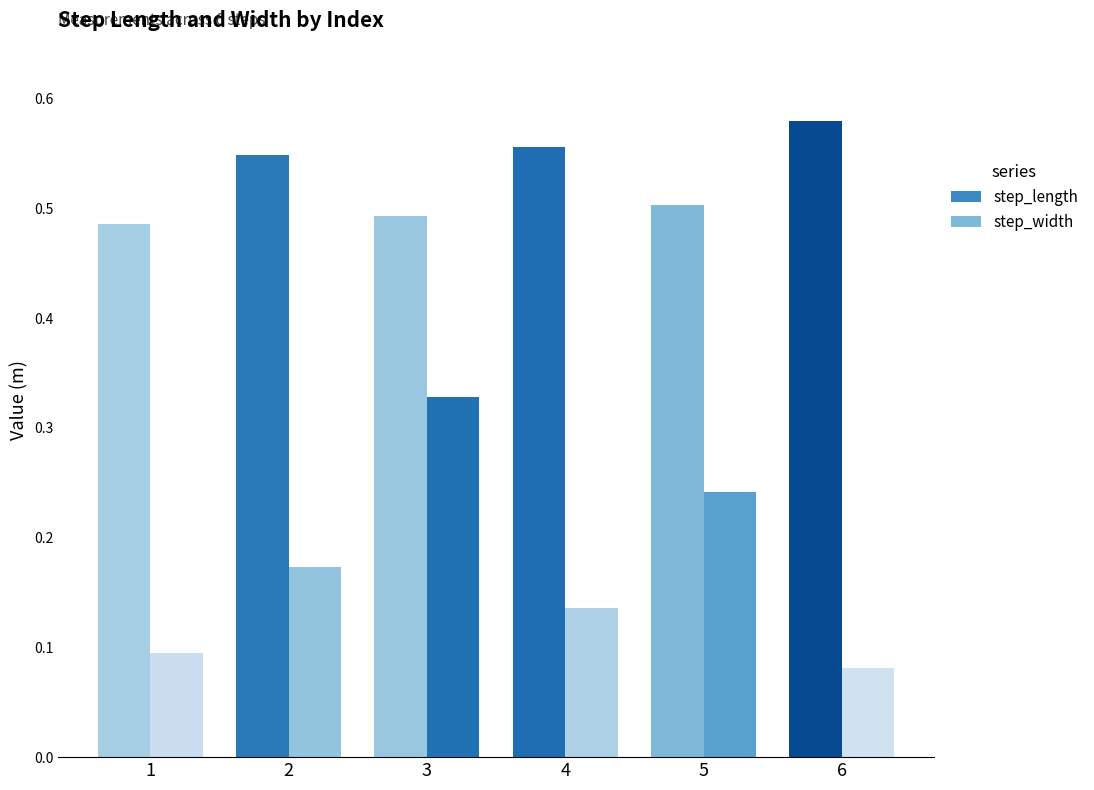

Where is step_length nearest to the value 0?

1